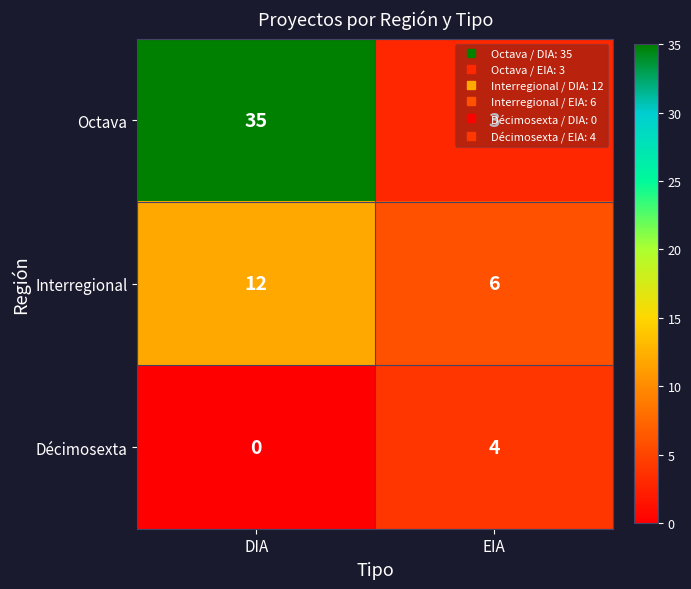

At which category is the sum across all series the highest?

DIA